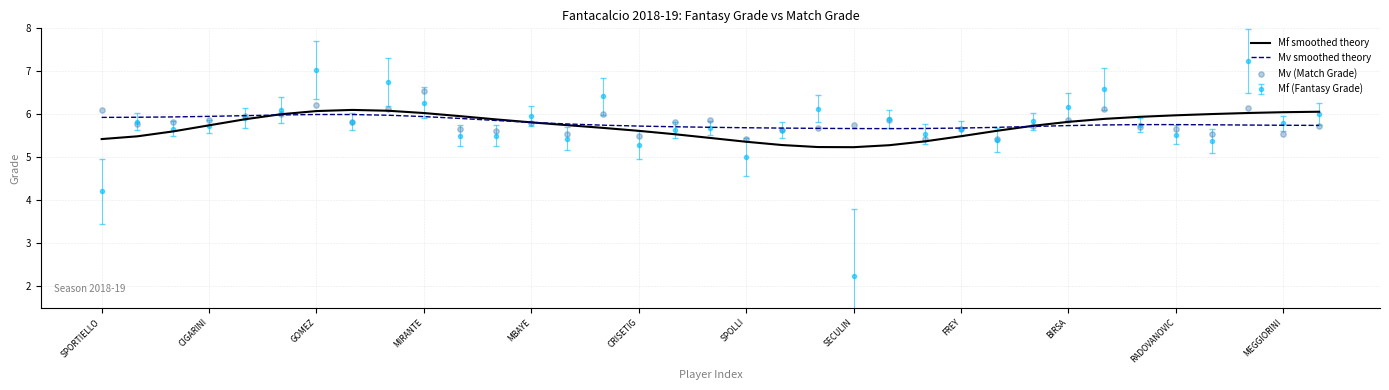

What is the maximum value for Mv smoothed theory?

6.0